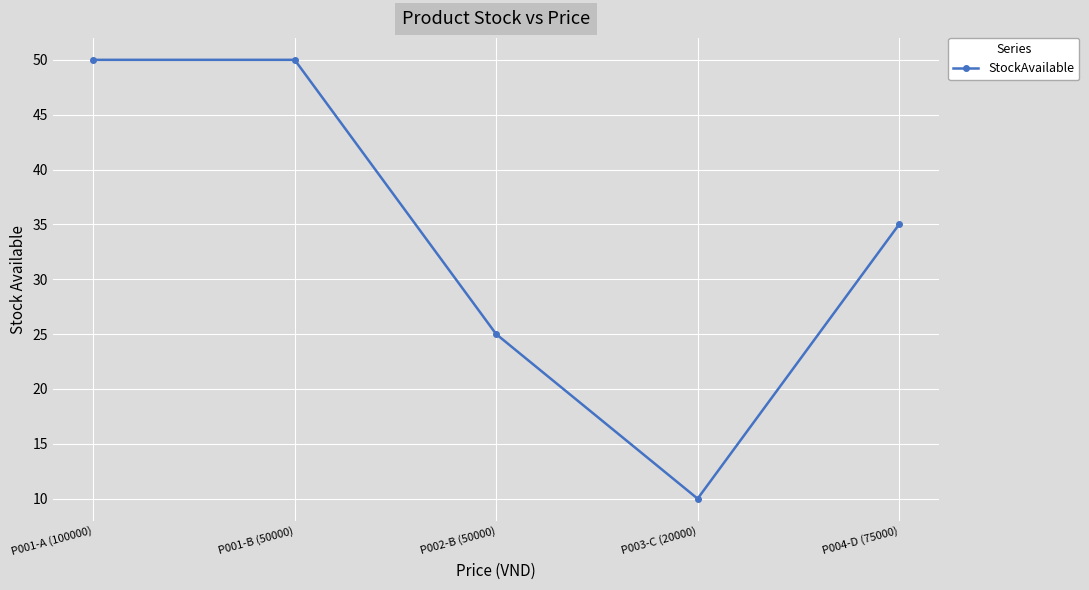

How many lines are shown in the chart?

1